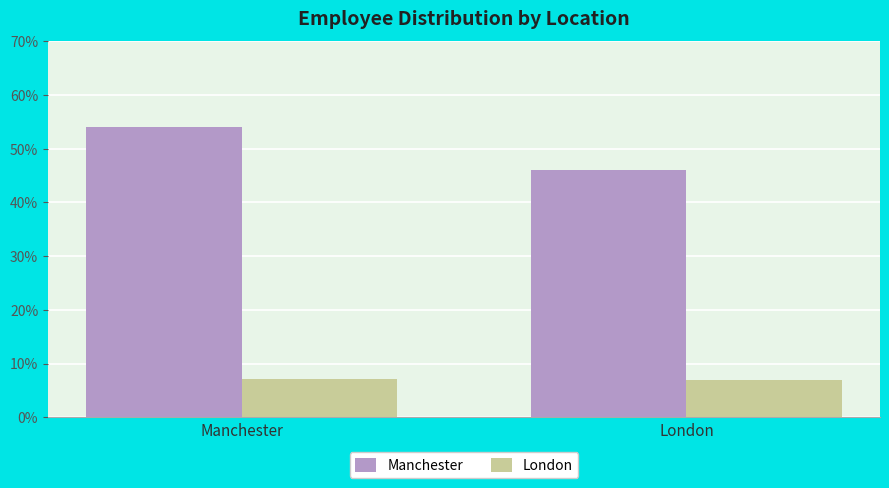

How many data points does each series have?

2